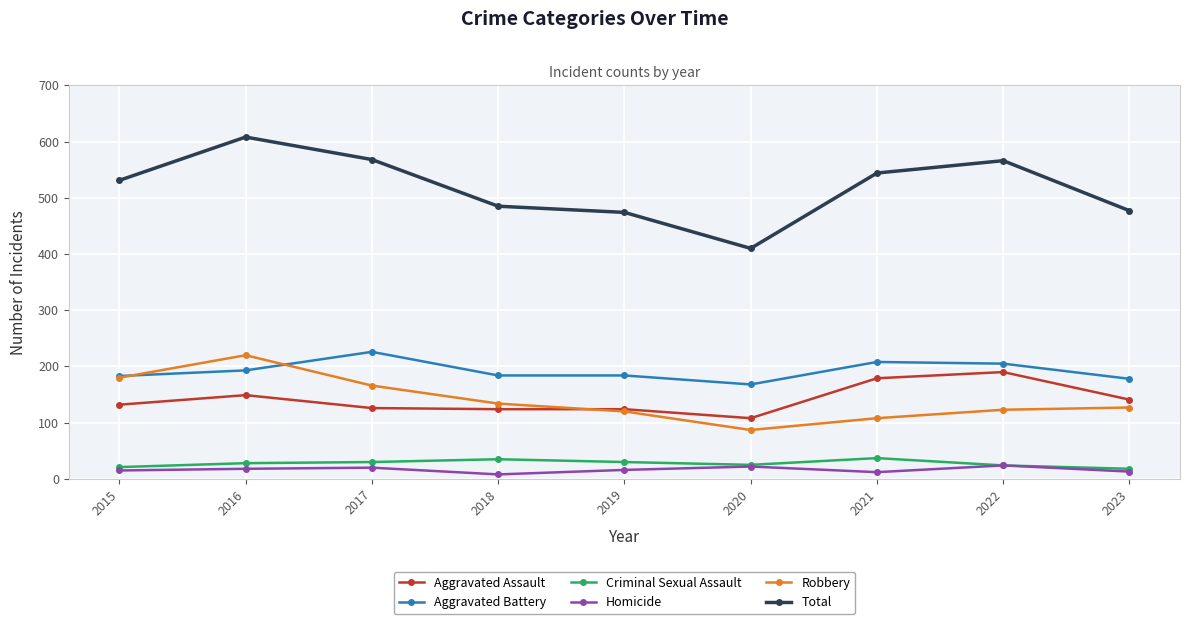

True or false: Total has a value of 568 at 2017.

True